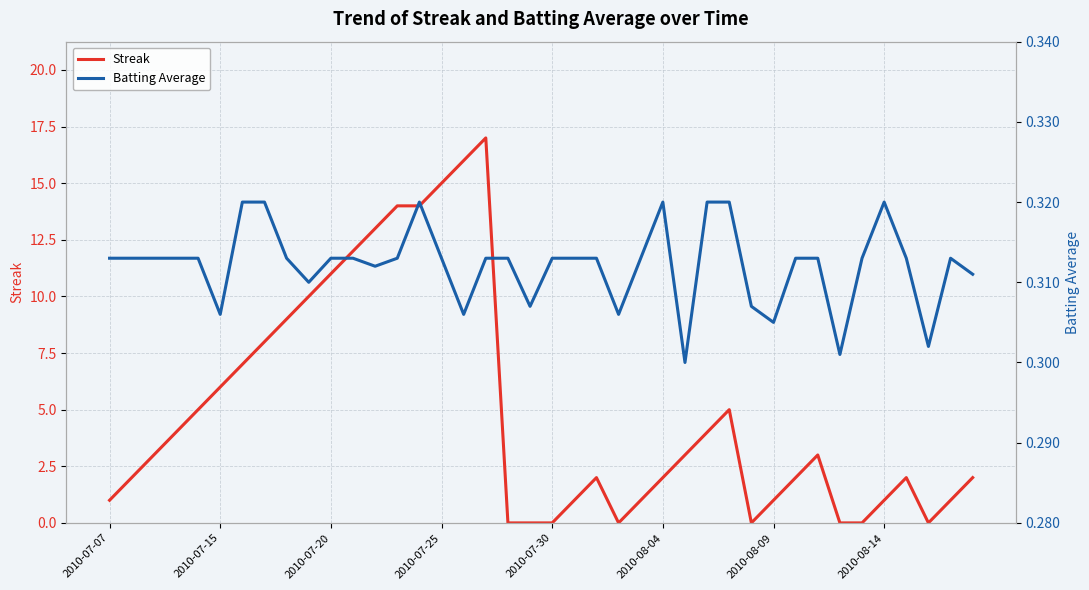

How many lines are shown in the chart?

2